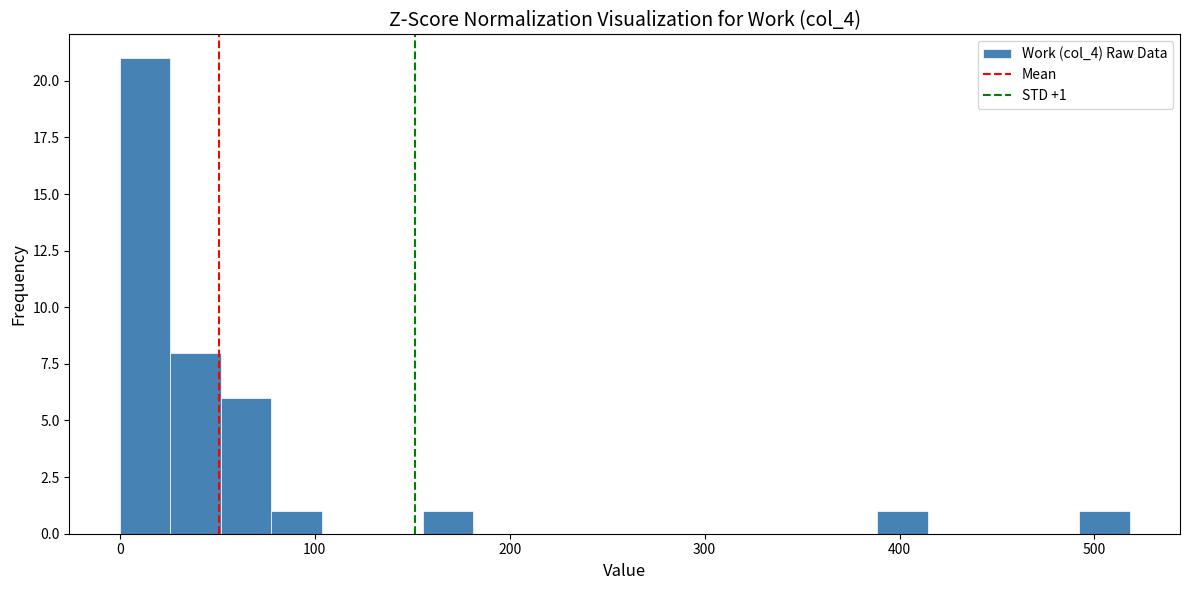

Read against the x-axis, roughly where is the centre of the tallest bar?

10